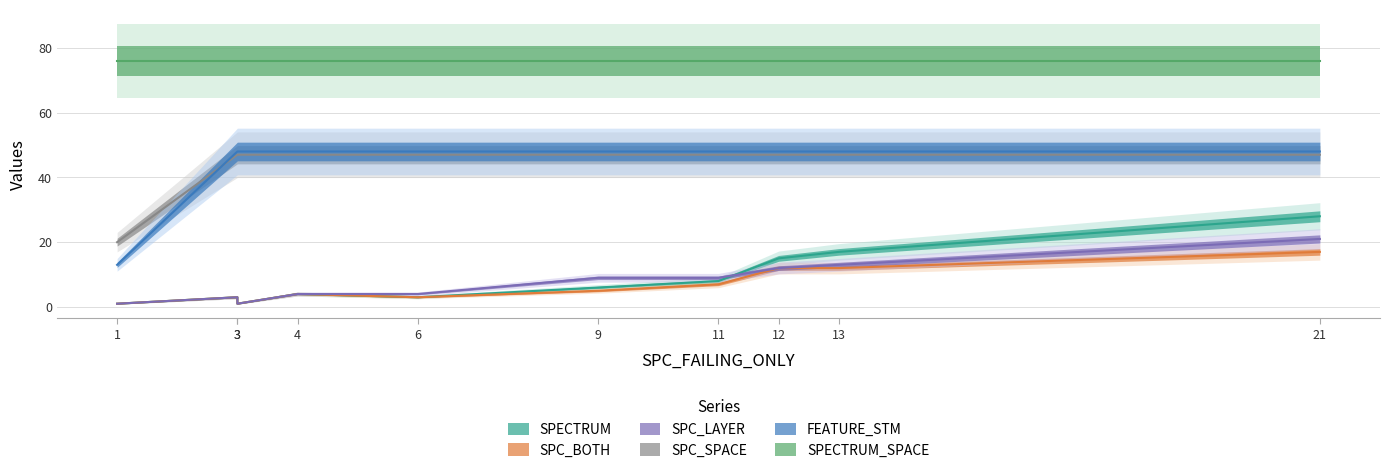

Read the SPC_SPACE value at 3, to the nearest 5.

45